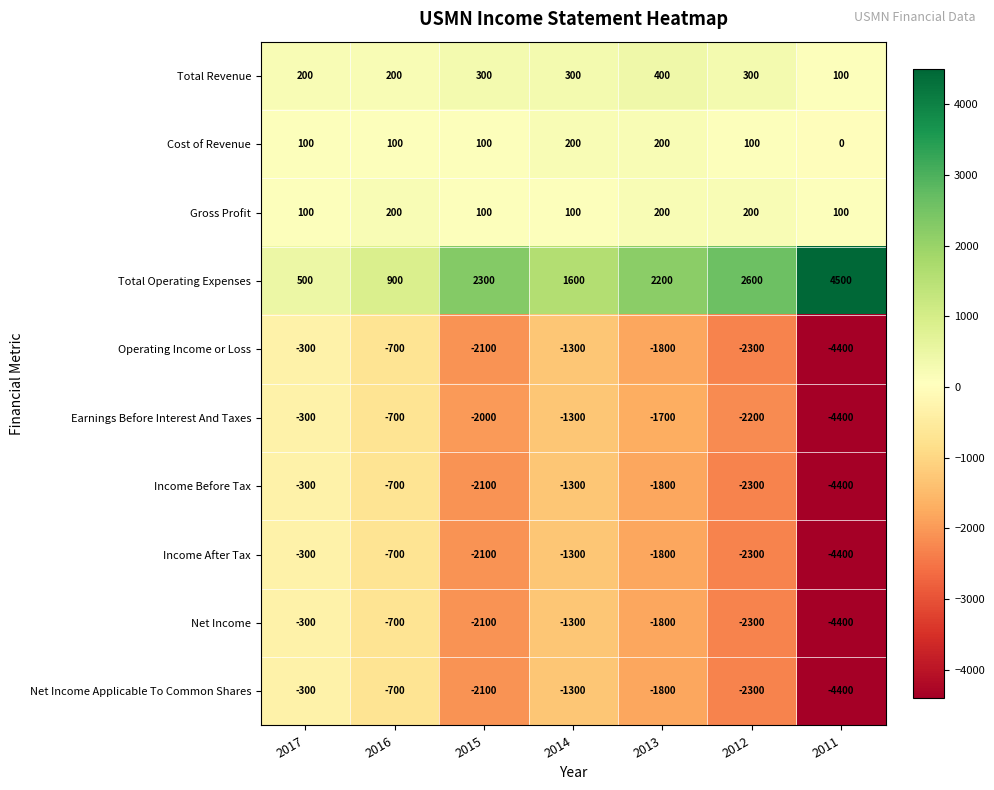

Where does the Total Operating Expenses series first go above 2200?

2015